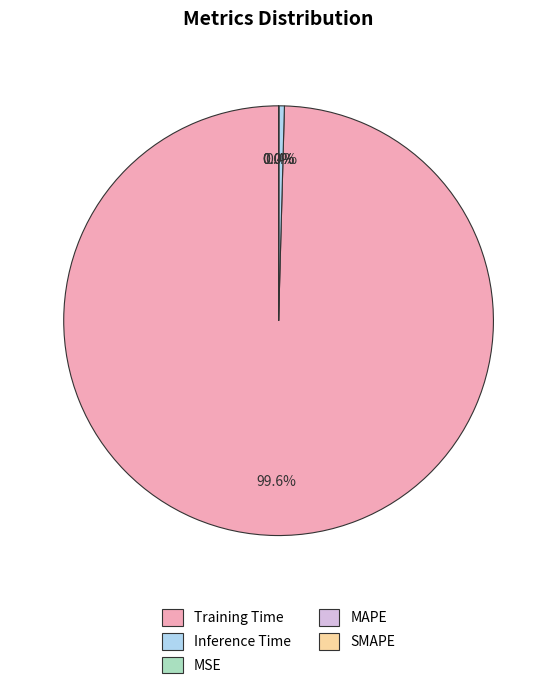

What is the majority slice?

Training Time